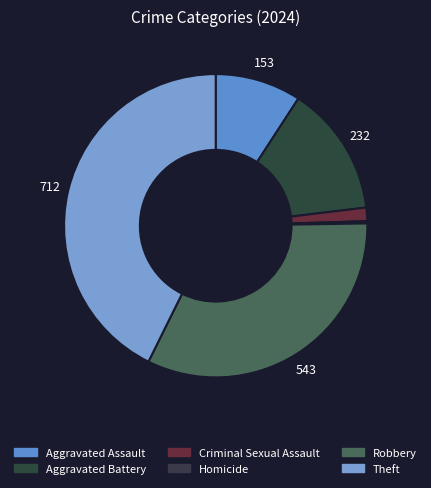

How many slices are in this pie chart?

6